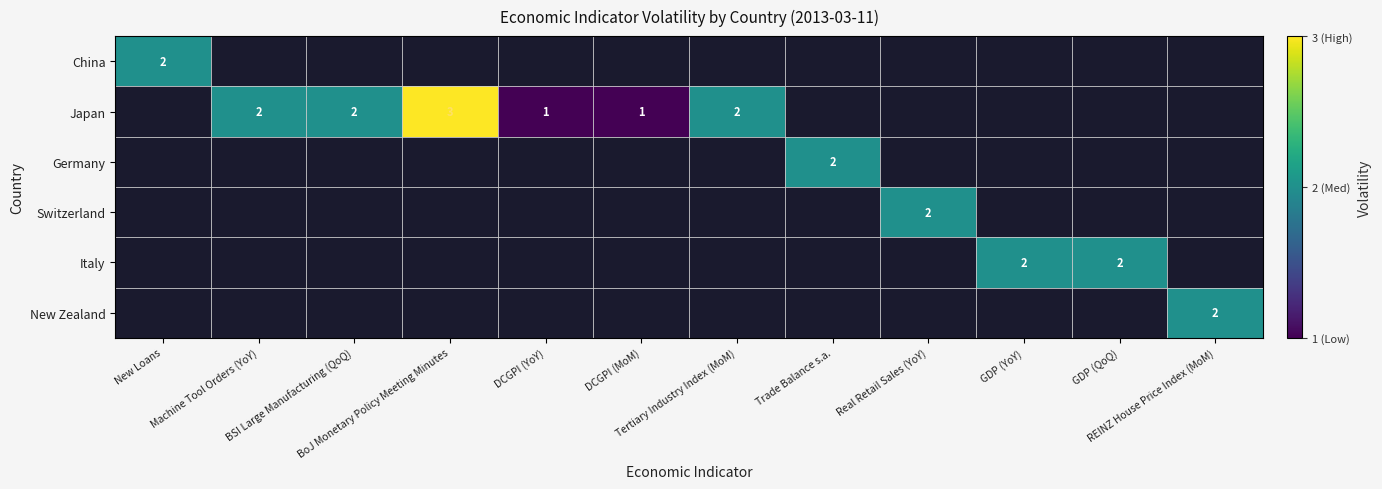

At which label does Germany reach its peak?

Trade Balance s.a.